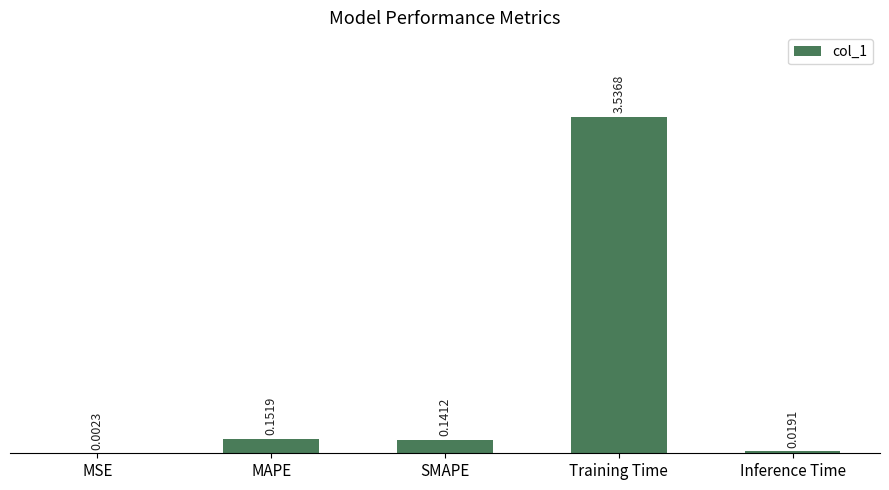

What is the sum of all values?

3.9